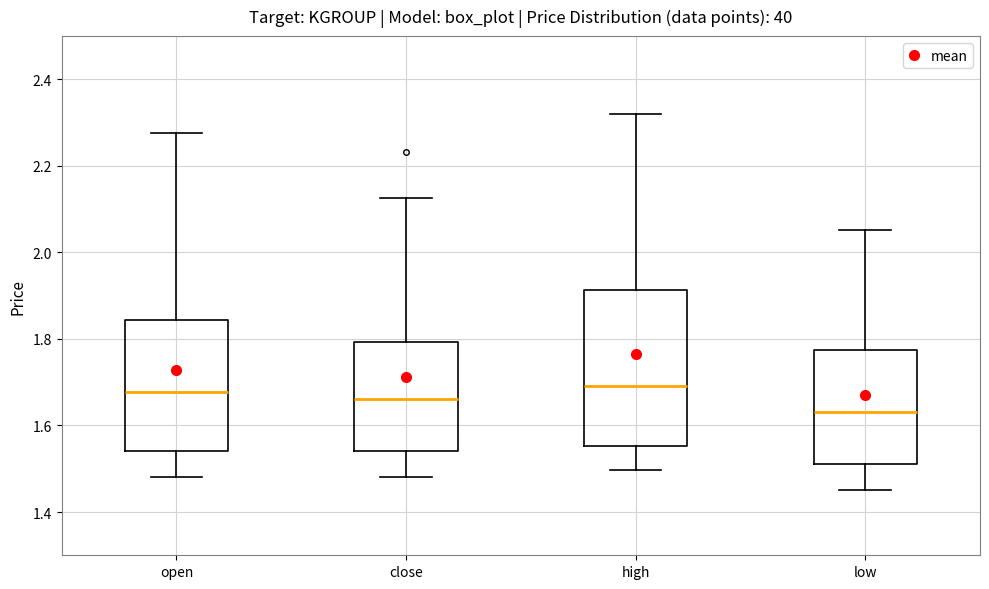

Comparing the boxes themselves (not the whiskers), which one is the tallest?

high